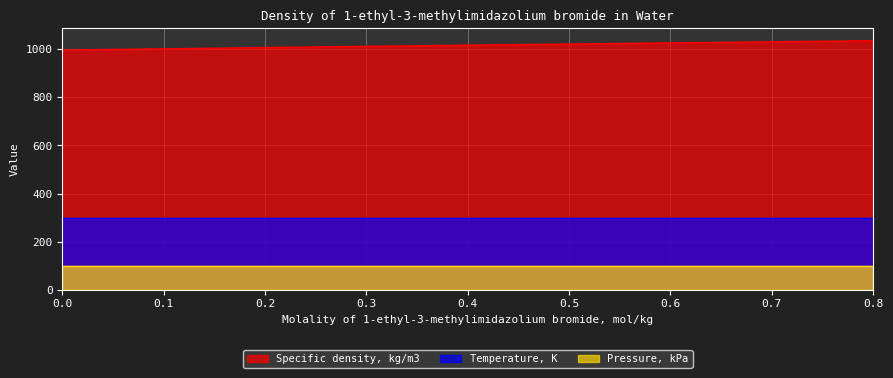

How many data points does each series have?

7